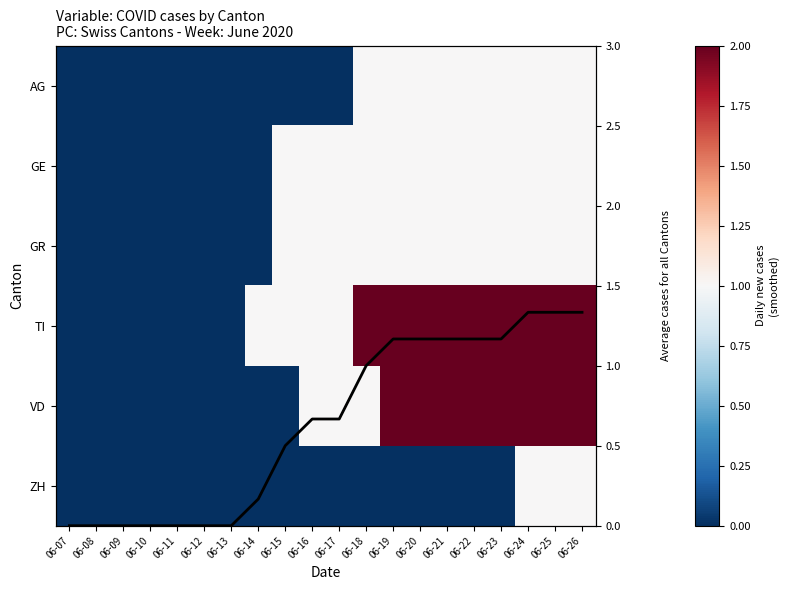

Which has a higher value, 06-07 or 06-12?

06-07